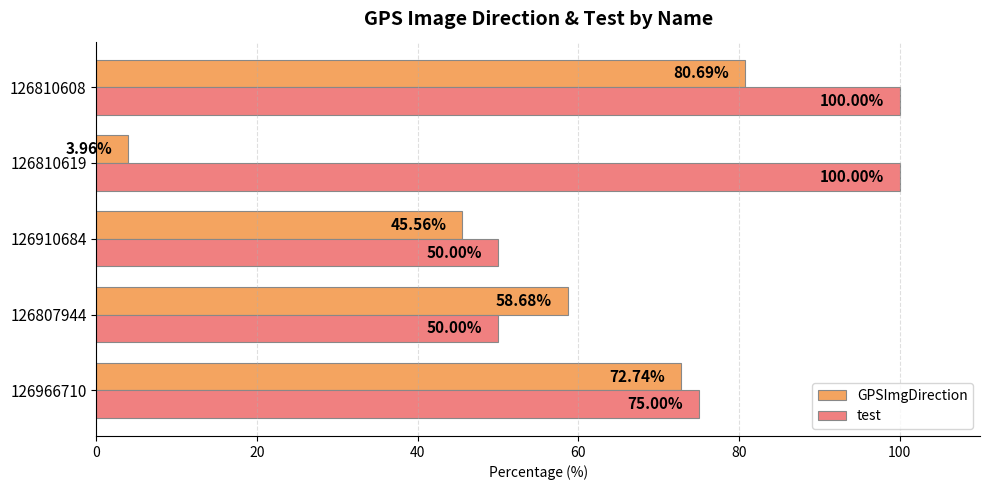

Rank the series at 126810608 from lowest to highest value.

GPSImgDirection, test